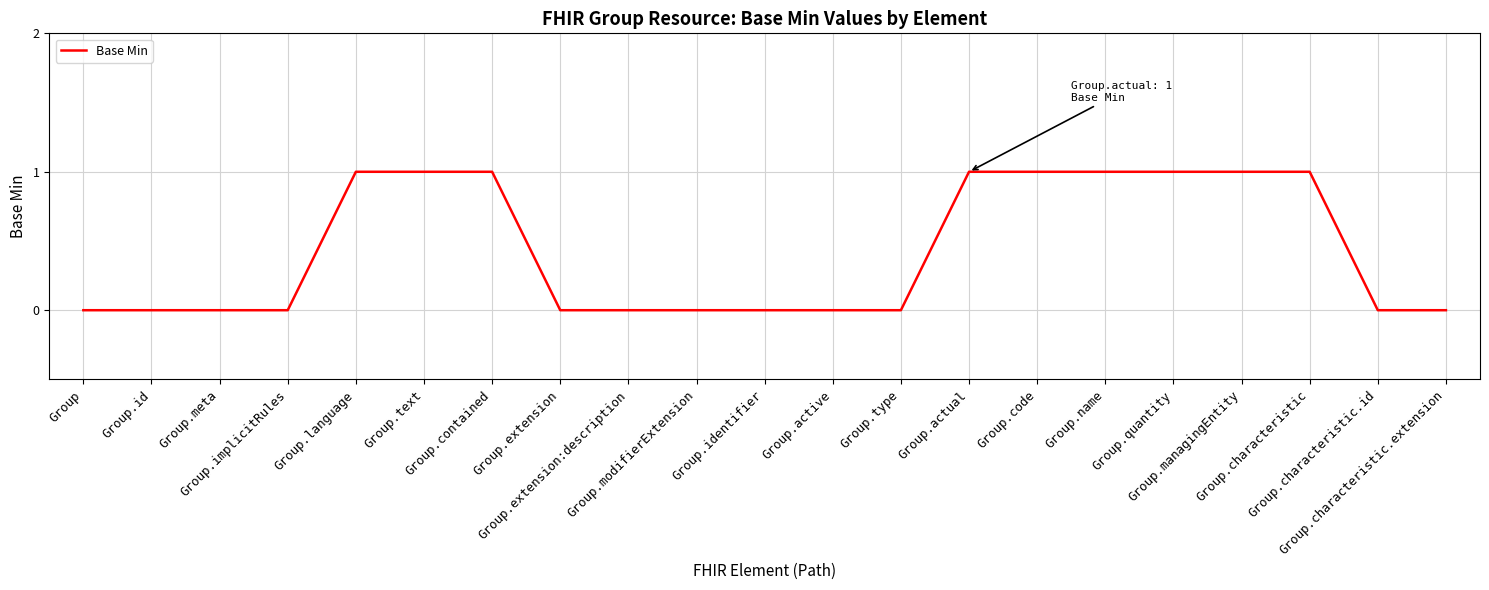

Is it true that the value at Group.extension is 0?

True